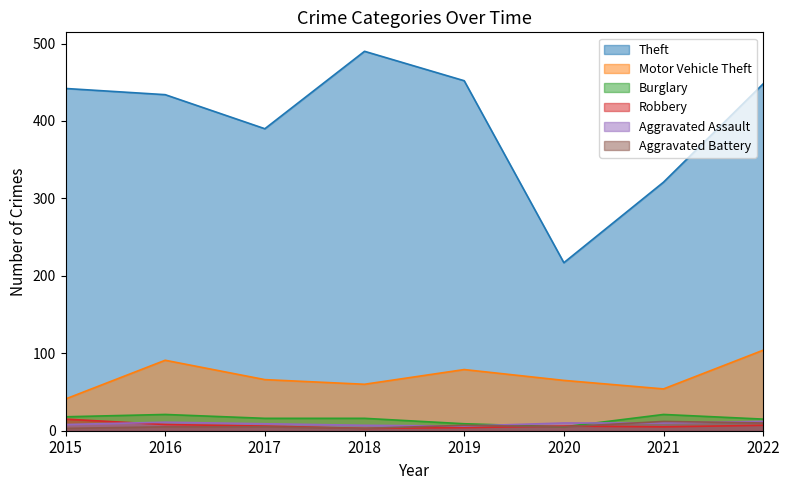

True or false: Motor Vehicle Theft has more than 1 interior local peaks.

True